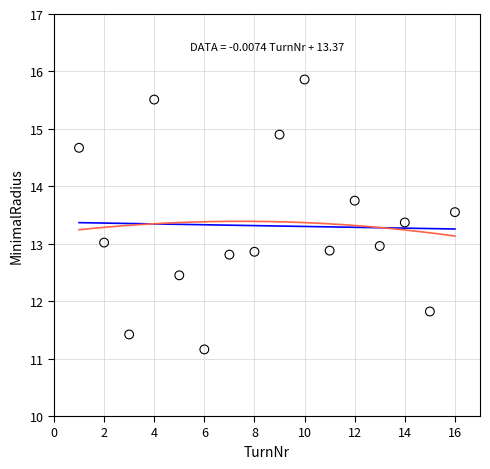

What is the range of X values (max minus min)?

15.0